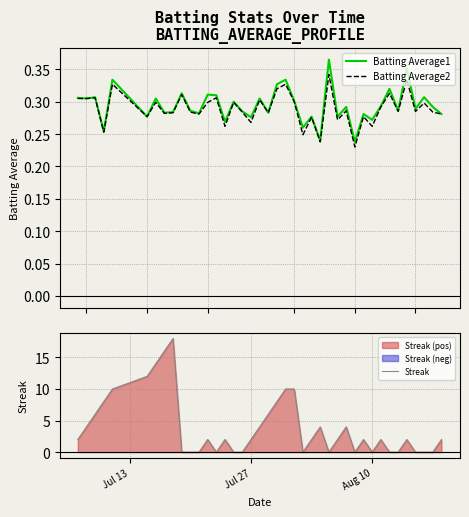

True or false: Streak and Batting Average1 cross at least once.

True